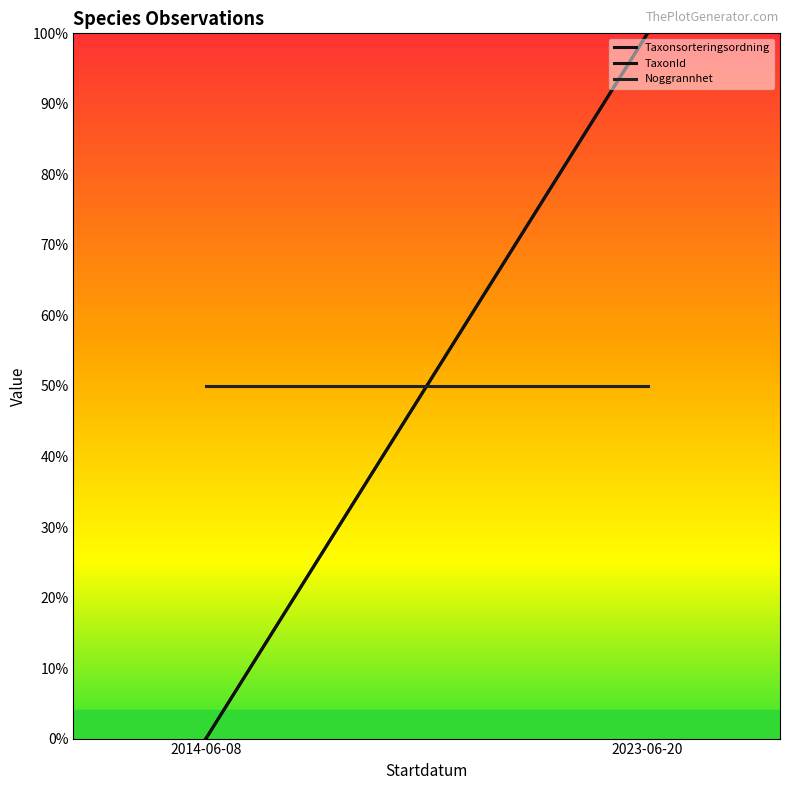

Which label corresponds to the largest value in the chart?

2023-06-20